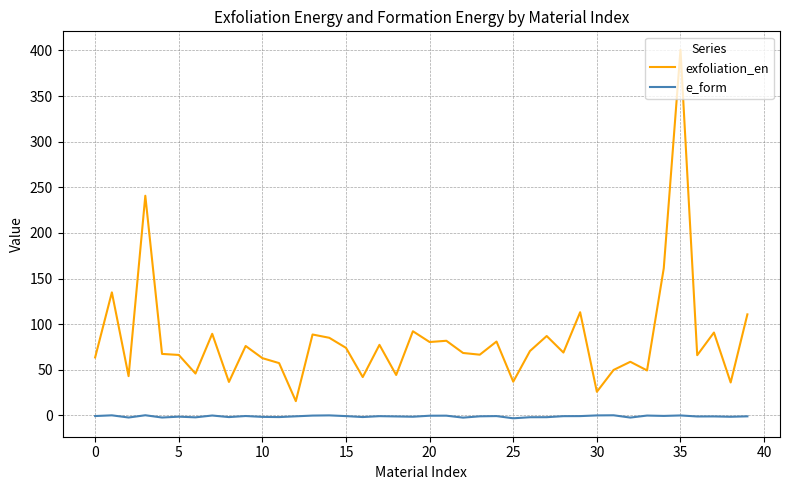

What is the maximum value for exfoliation_en?

400.7